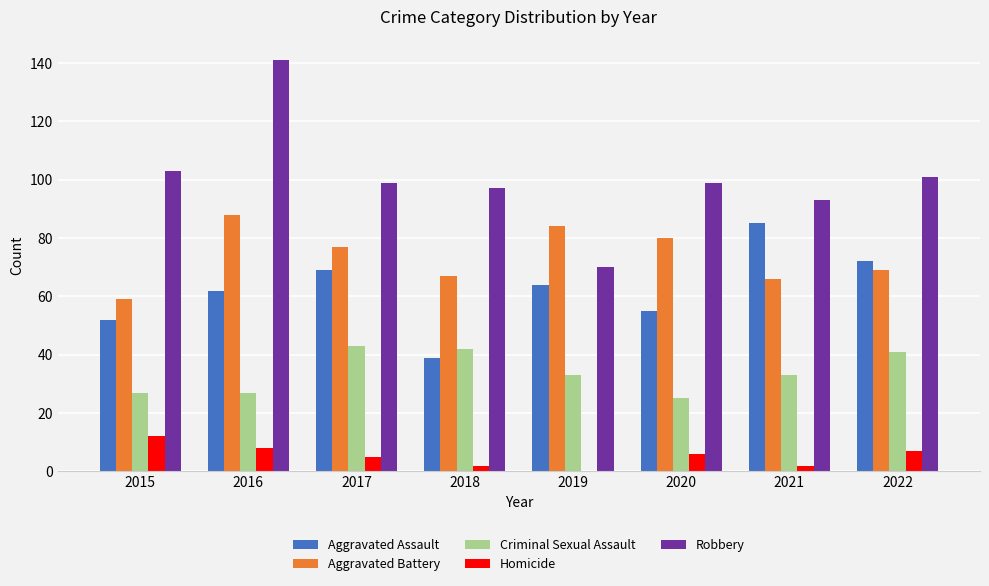

What is the sum of the Aggravated Assault values at 2015 and 2020?

107